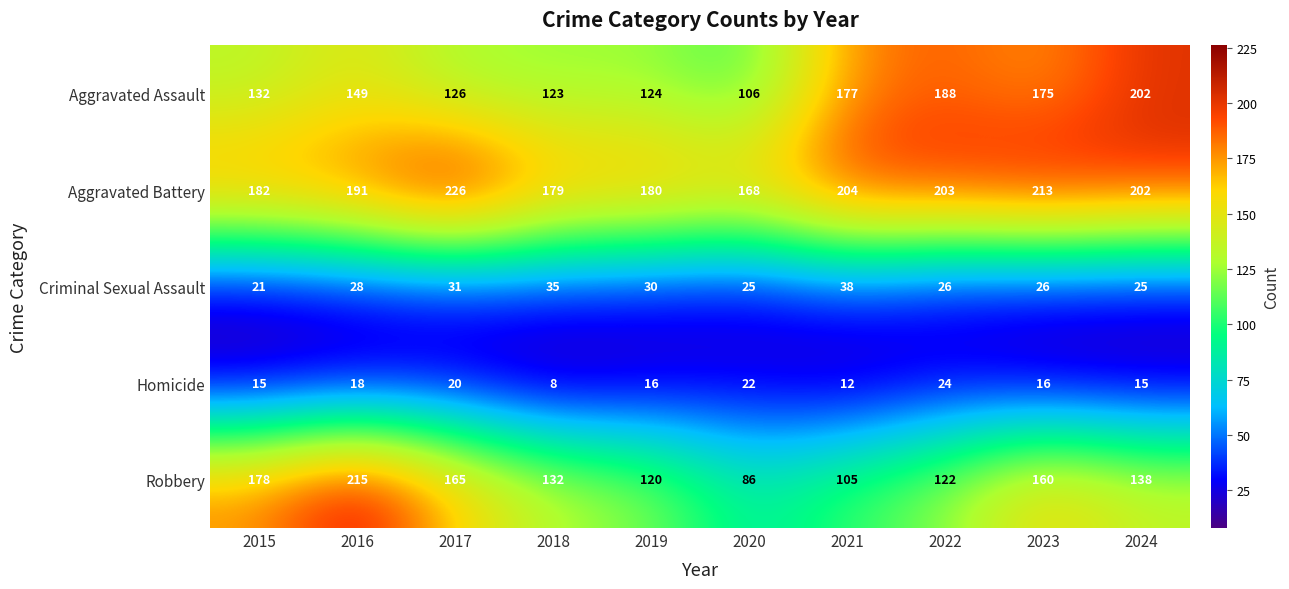

What is the sum of all Homicide values?

166